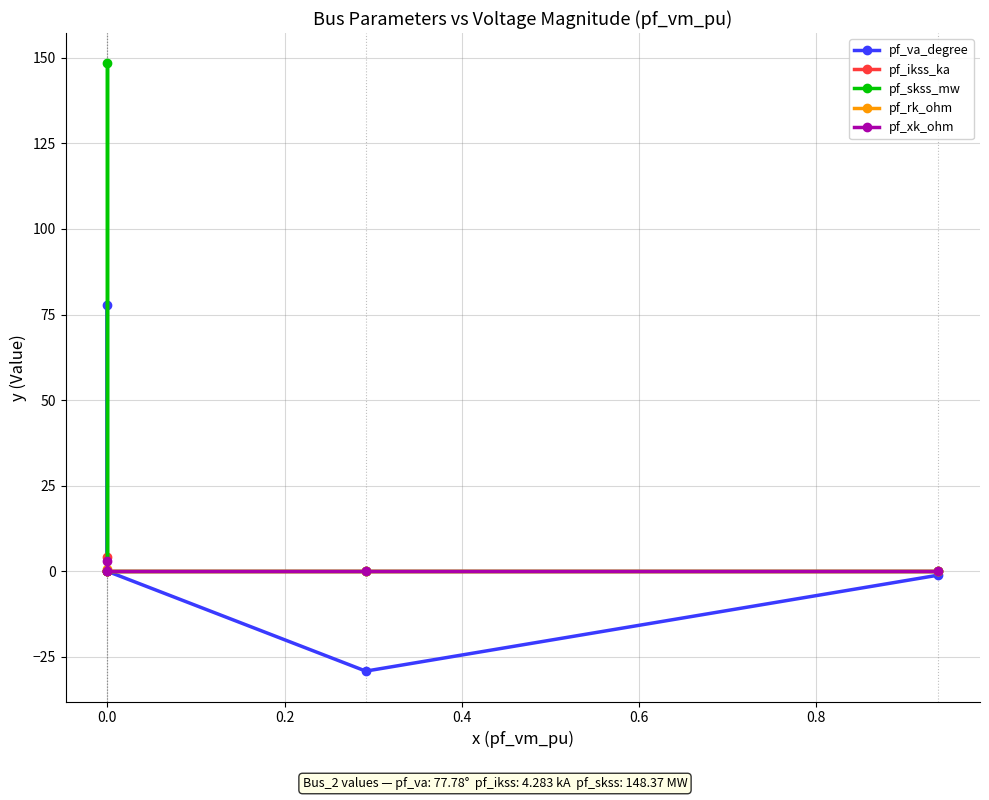

The value of pf_xk_ohm at 0.0 is 1.2. True or false?

False